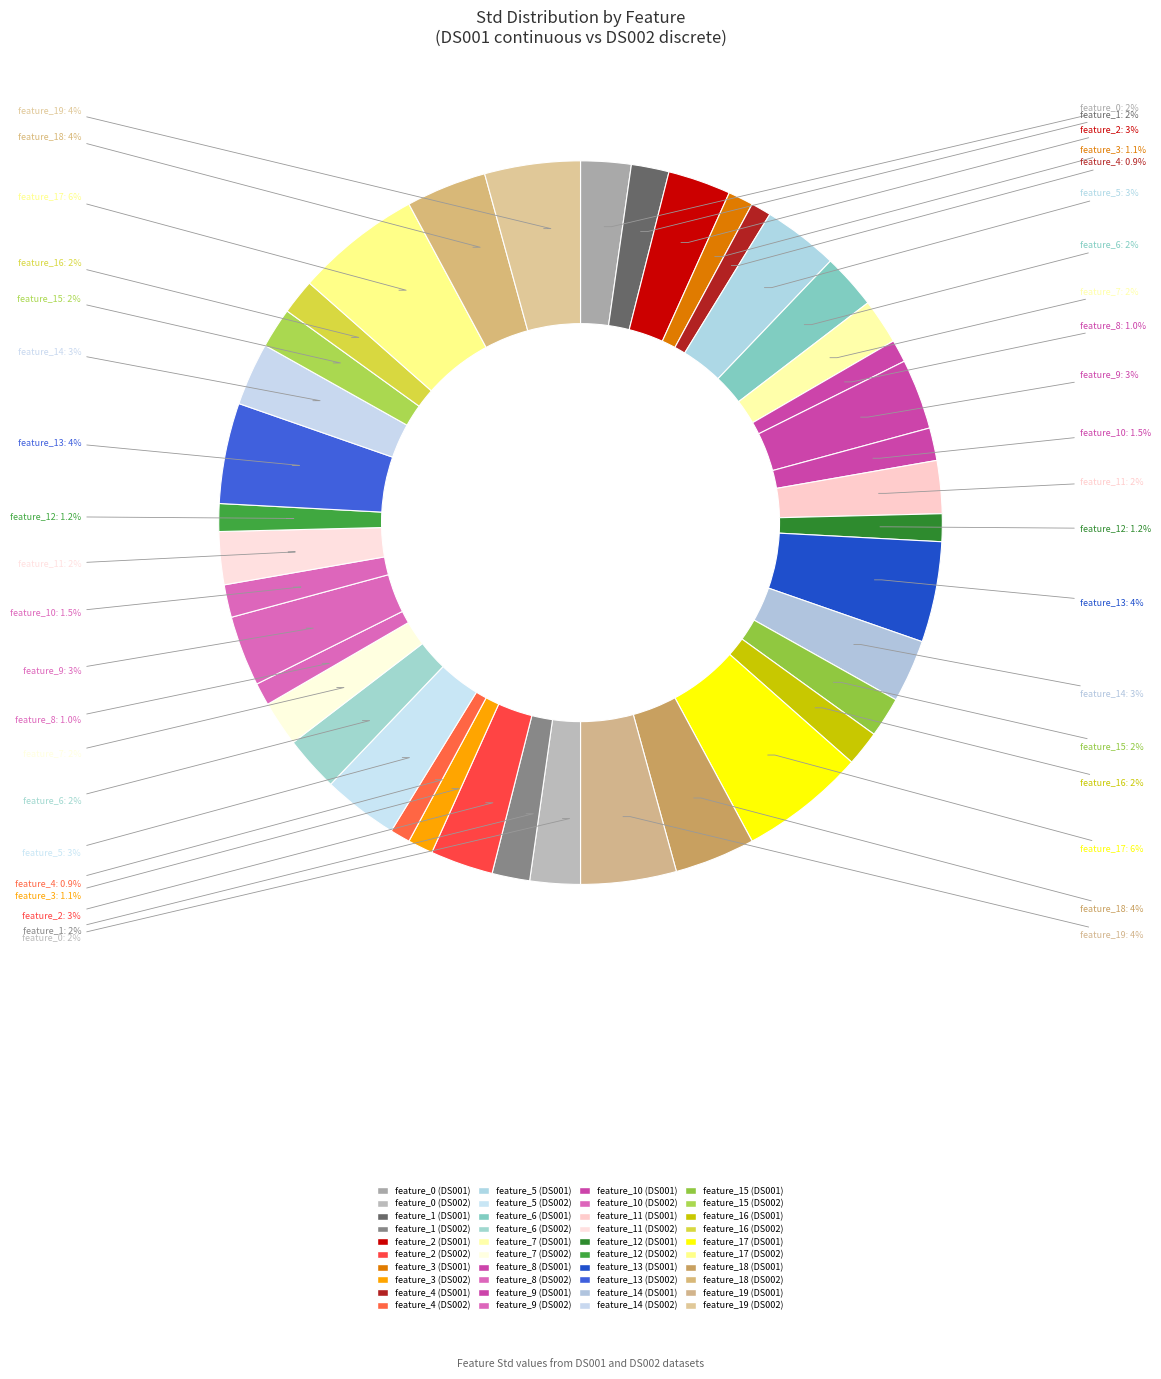

Count the number of slices in the pie.

40